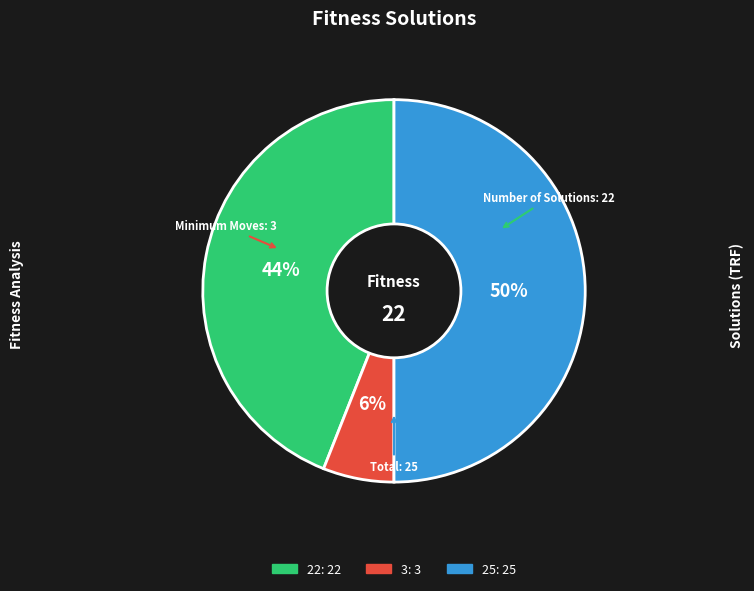

Count the number of slices in the pie.

3